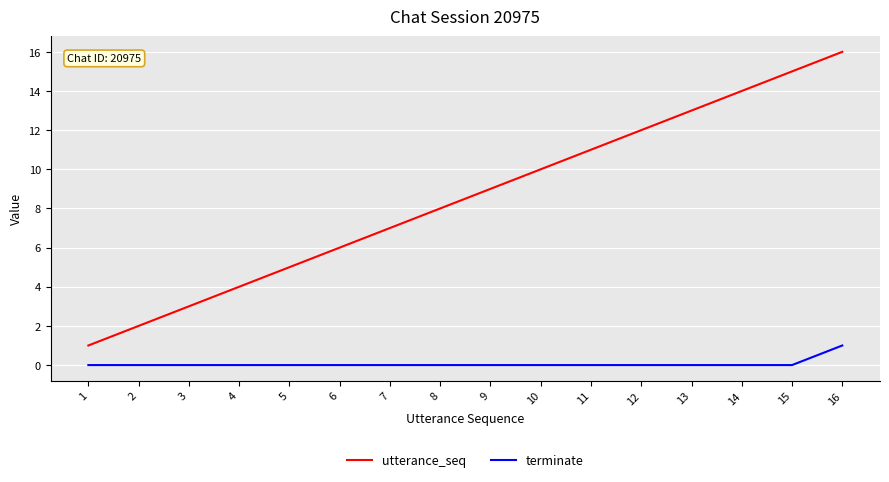

Between 2 and 3, which series saw the biggest shift?

utterance_seq